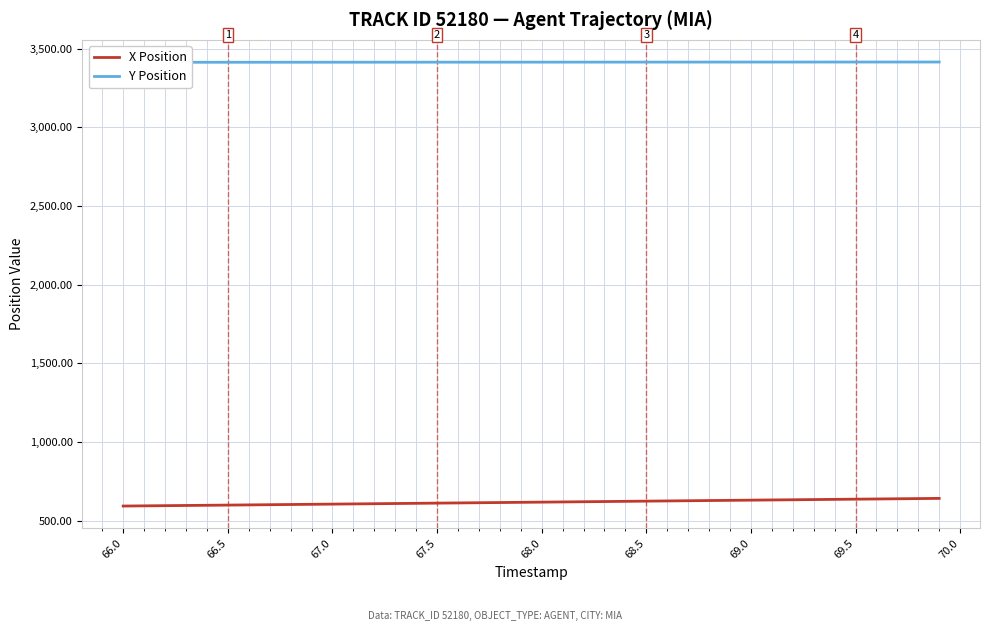

What is the difference between the second highest and minimum values in the Y Position series?

1.8